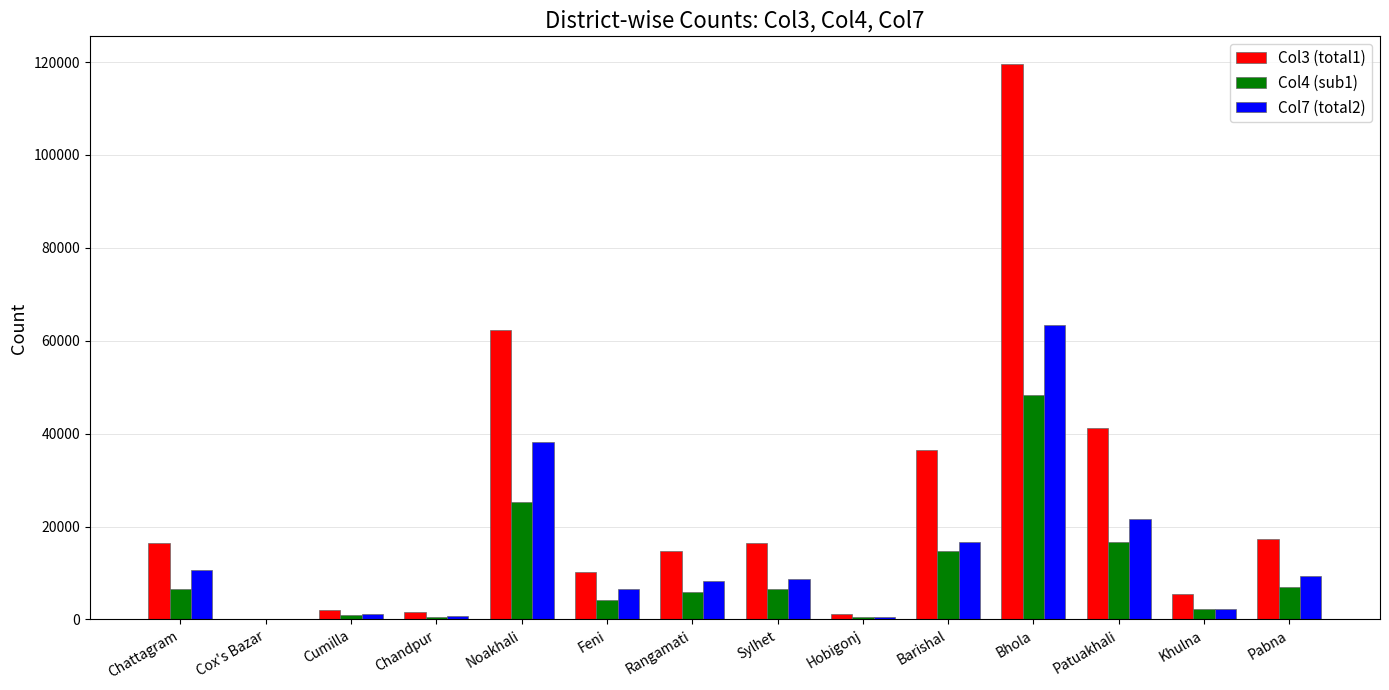

Which series has the largest total across all categories?

Col3 (total1)